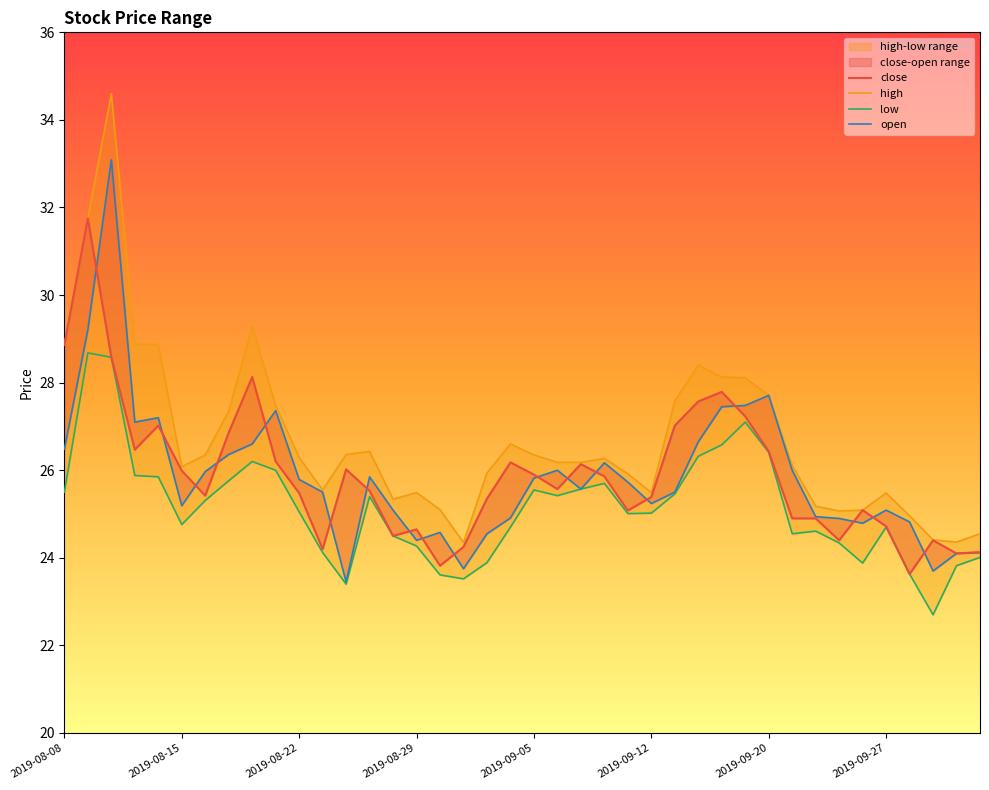

Which series has the largest total across all categories?

high